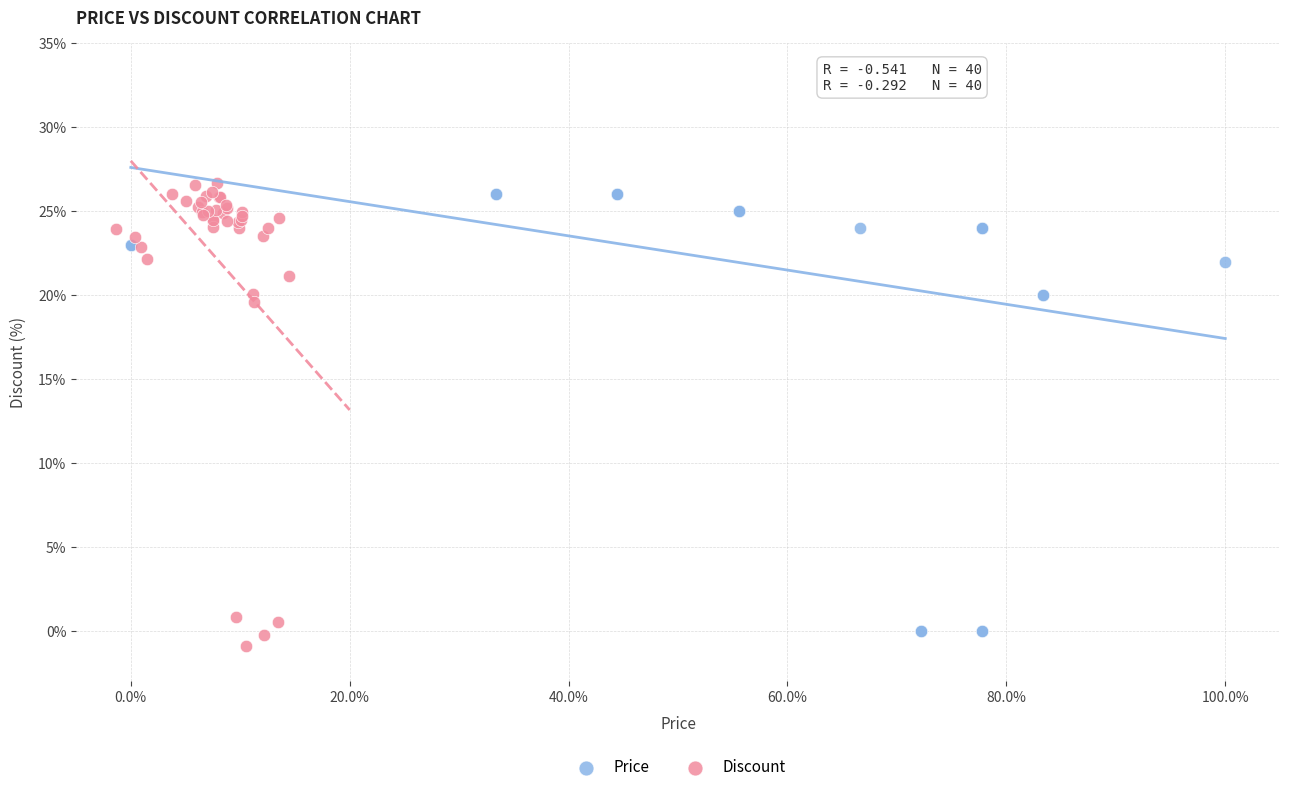

Which series contains the highest Y value?

Discount